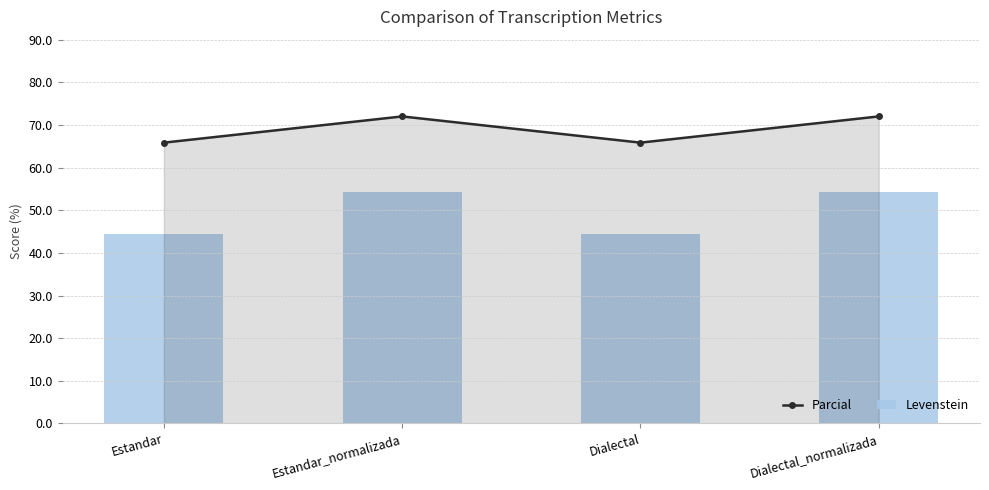

The Parcial series shows 72.0 at Estandar_normalizada. True or false?

True